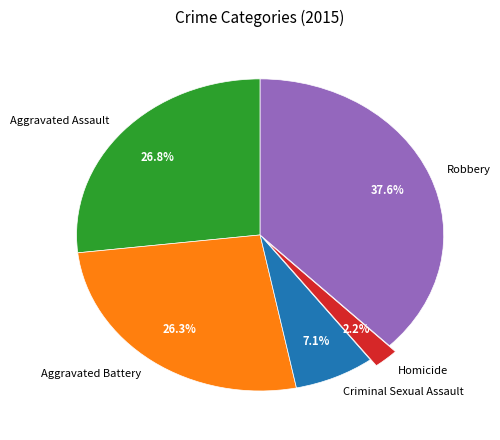

Is there a majority slice in this chart?

No